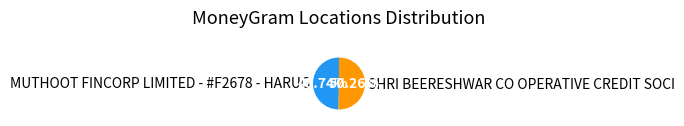

Is MUTHOOT FINCORP LIMITED - #F2678 - HARUG the majority of the pie?

No